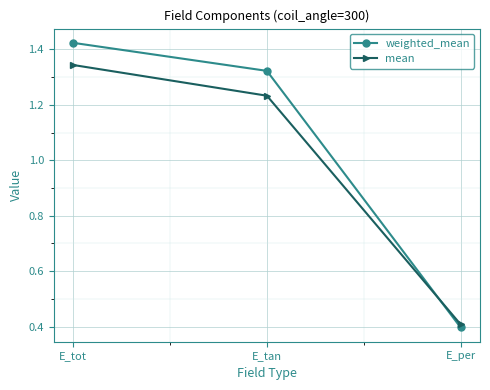

What is the sum of the mean values at E_tot and E_per?

1.8